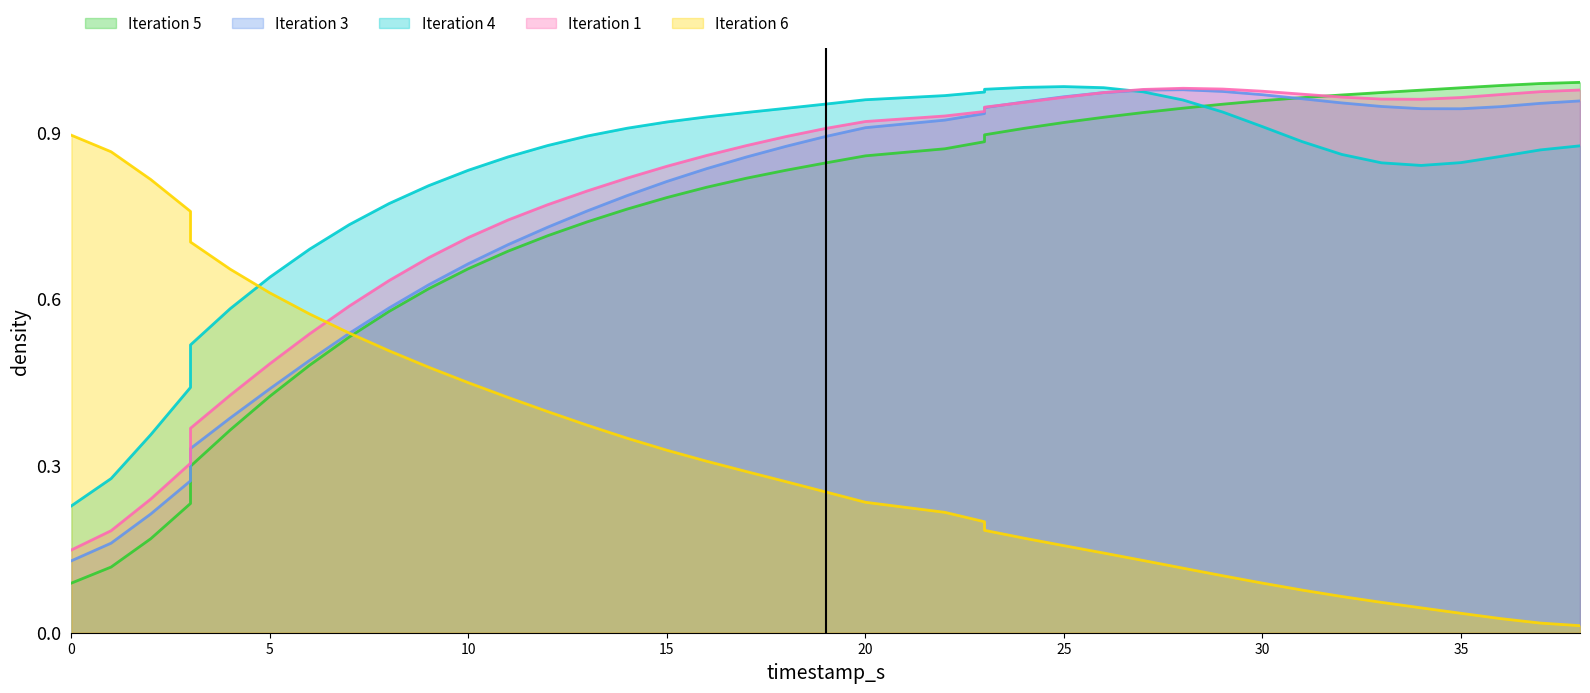

True or false: ENS160_R2 has a value of 1.2 at 11.

False